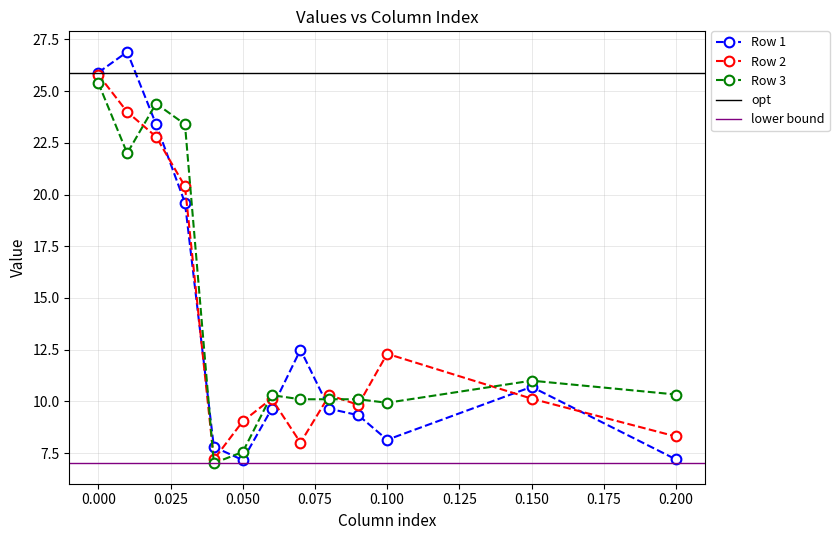

How many lines are shown in the chart?

3